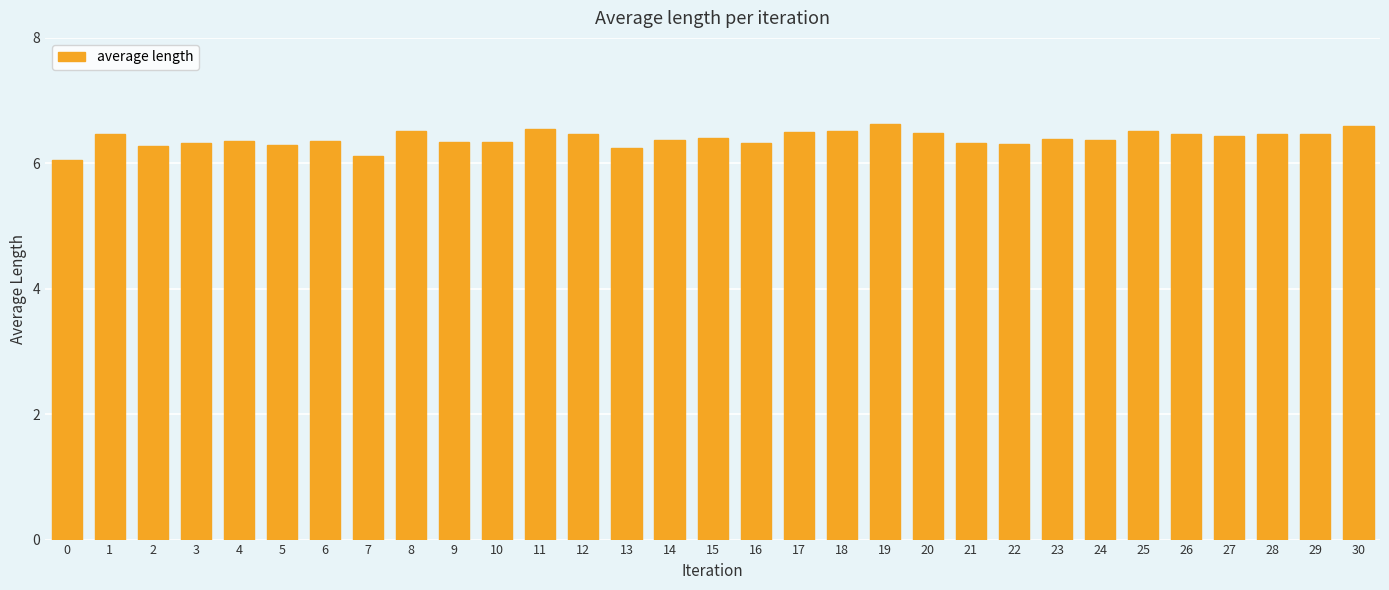

What is the maximum value shown in the chart?

6.6